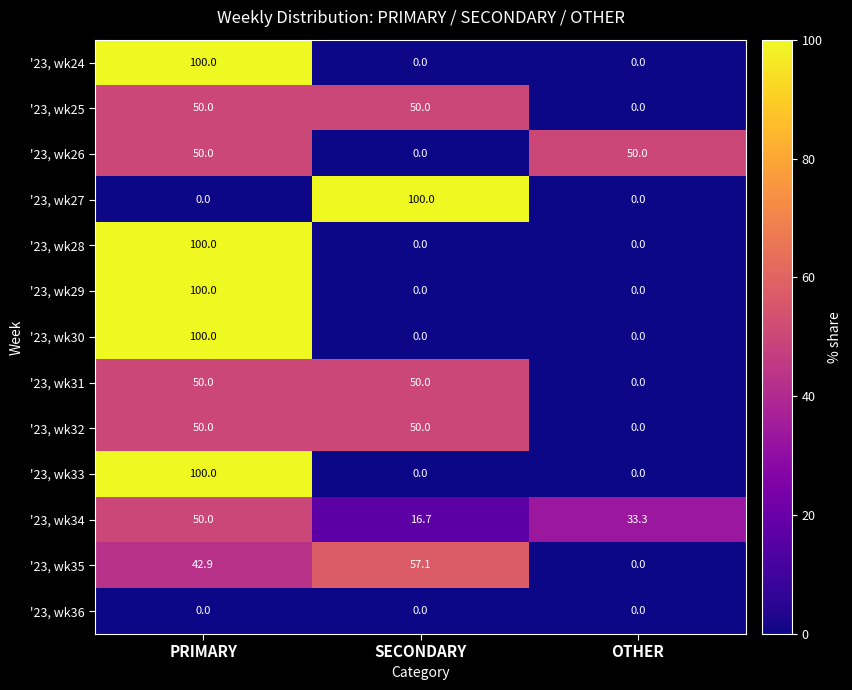

What is the spread (max minus min) of values at SECONDARY?

100.0